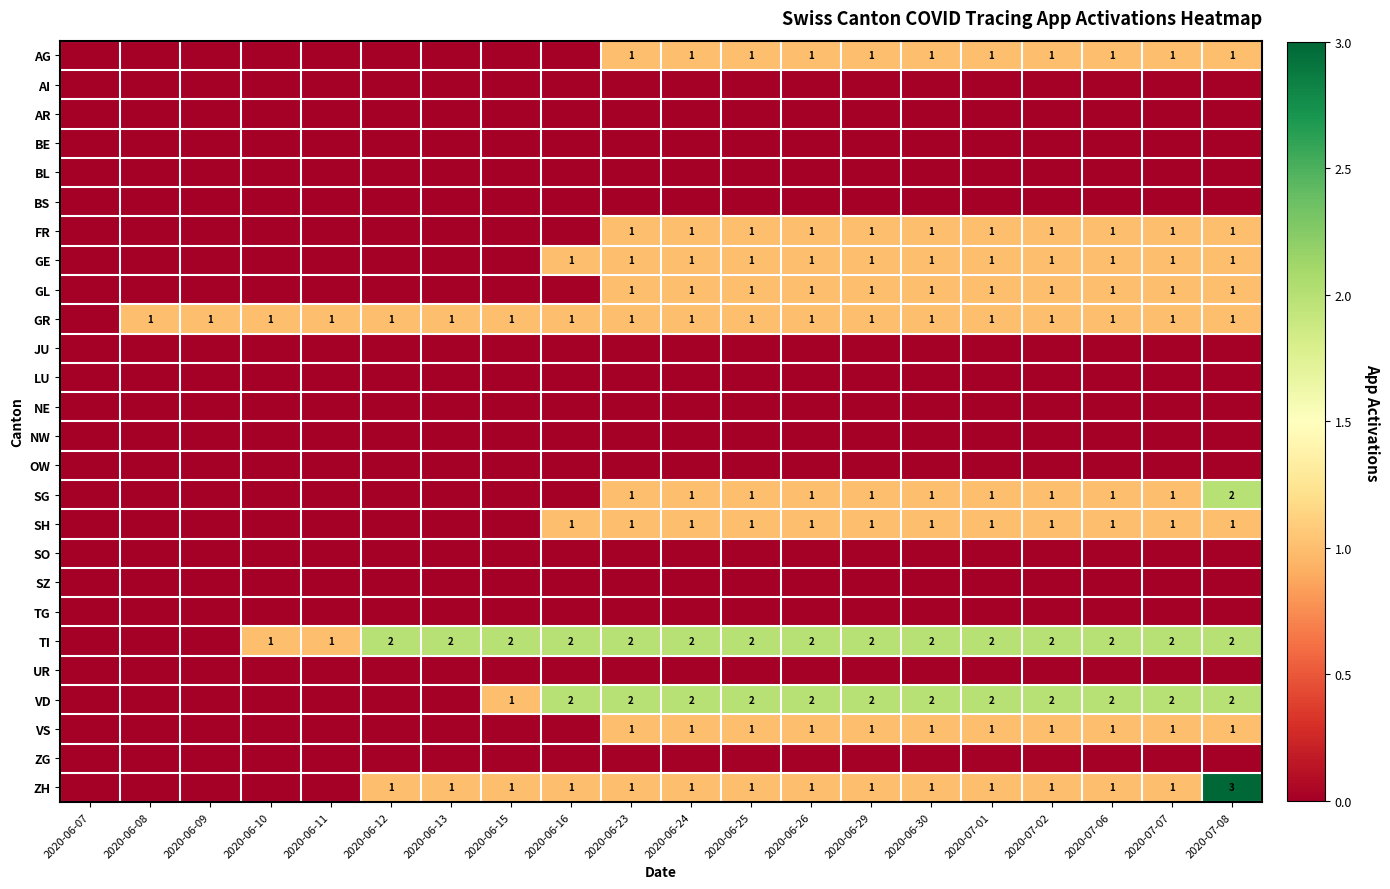

Is the value of GL at 2020-06-23 greater than the value of VD at 2020-06-26?

No